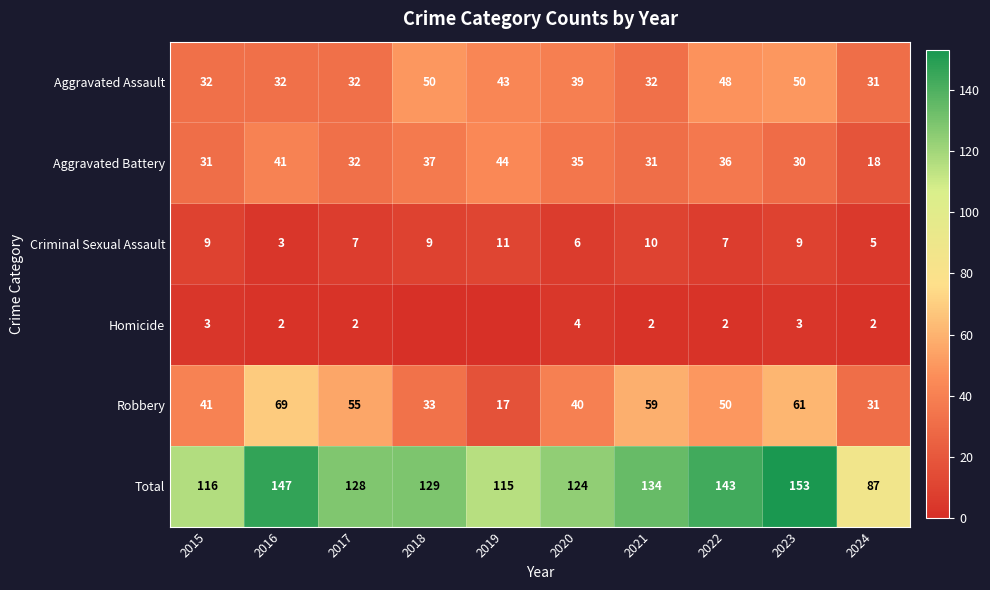

Is it true that Aggravated Assault equals 80 at 2023?

False